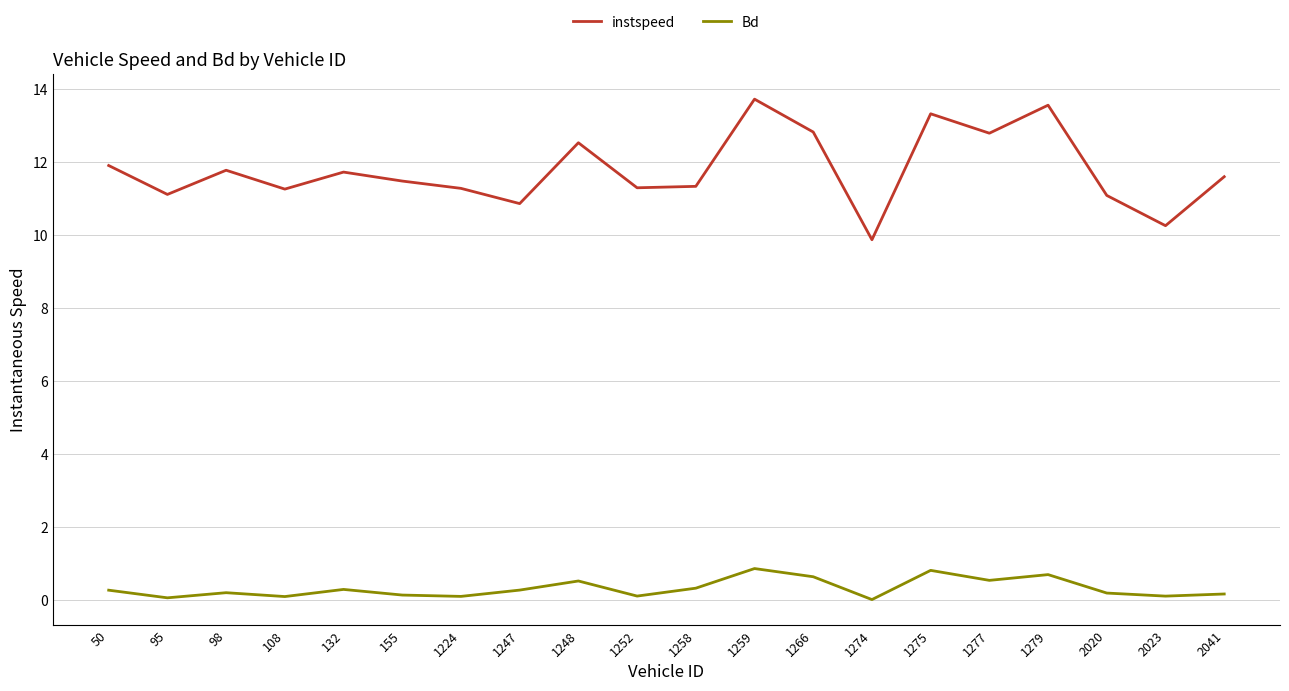

What value does the Bd series have at 50?

0.3